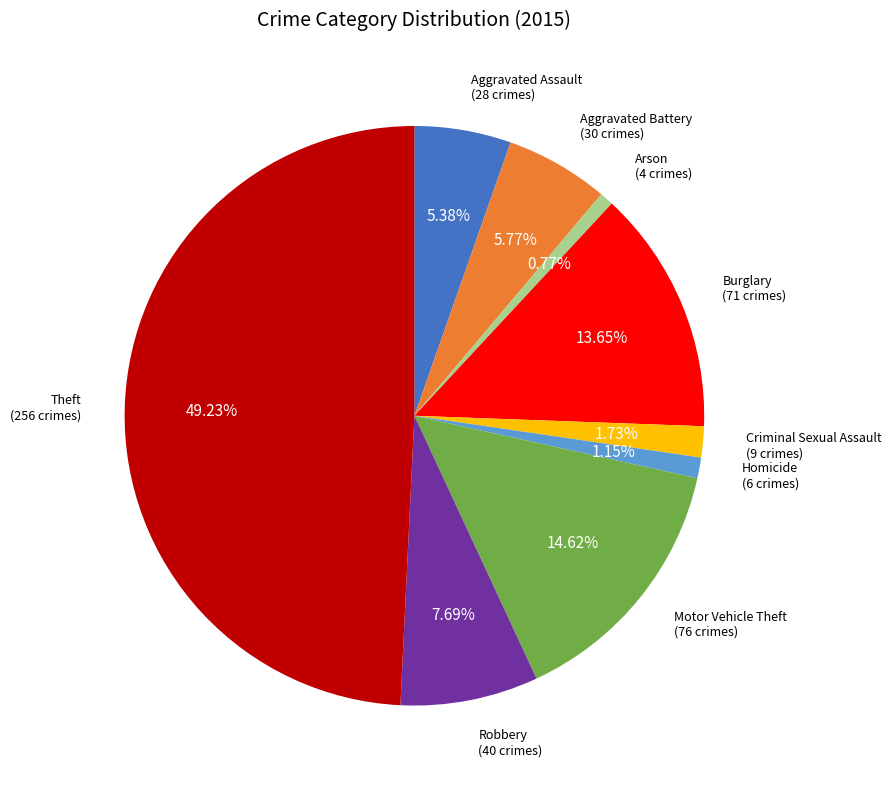

To the nearest percent, what is the difference between the largest and smallest slice percentages?

48%